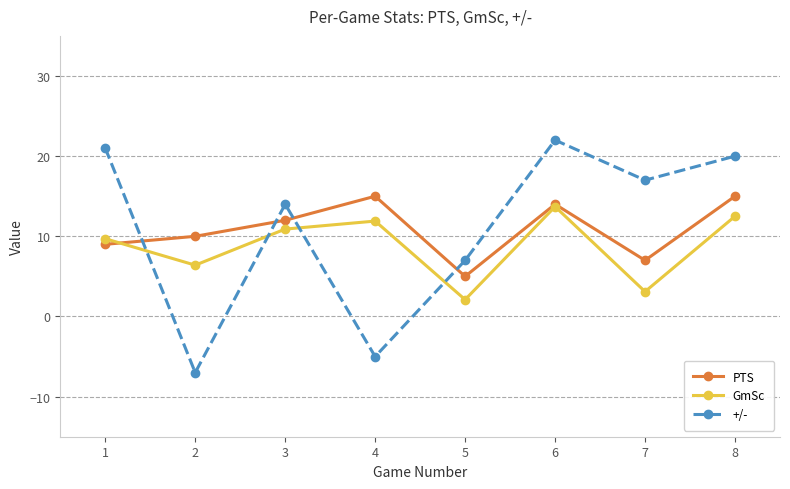

Where is +/- nearest to the value 7?

5